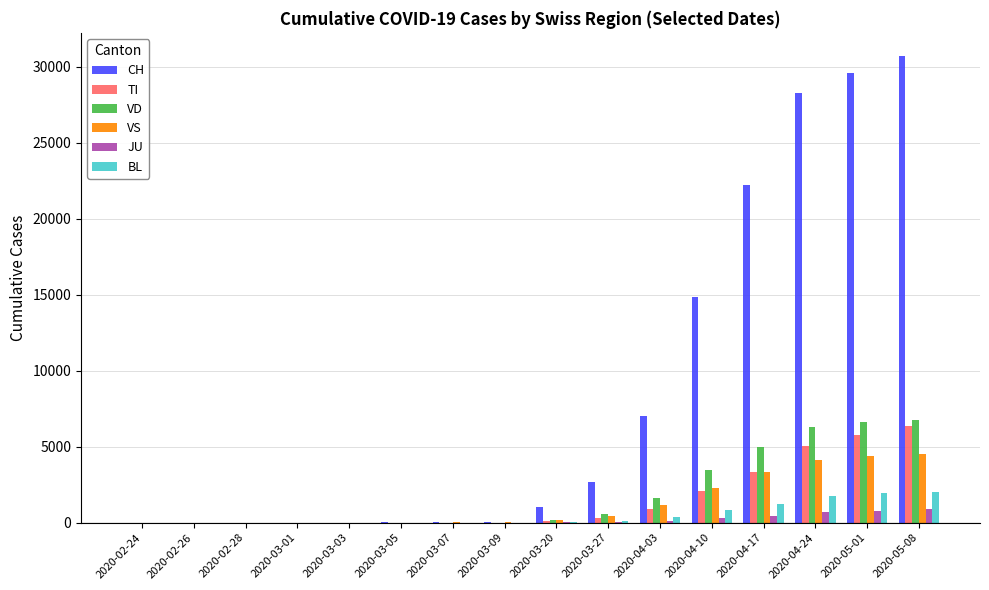

What is the sum of all JU values?

3287